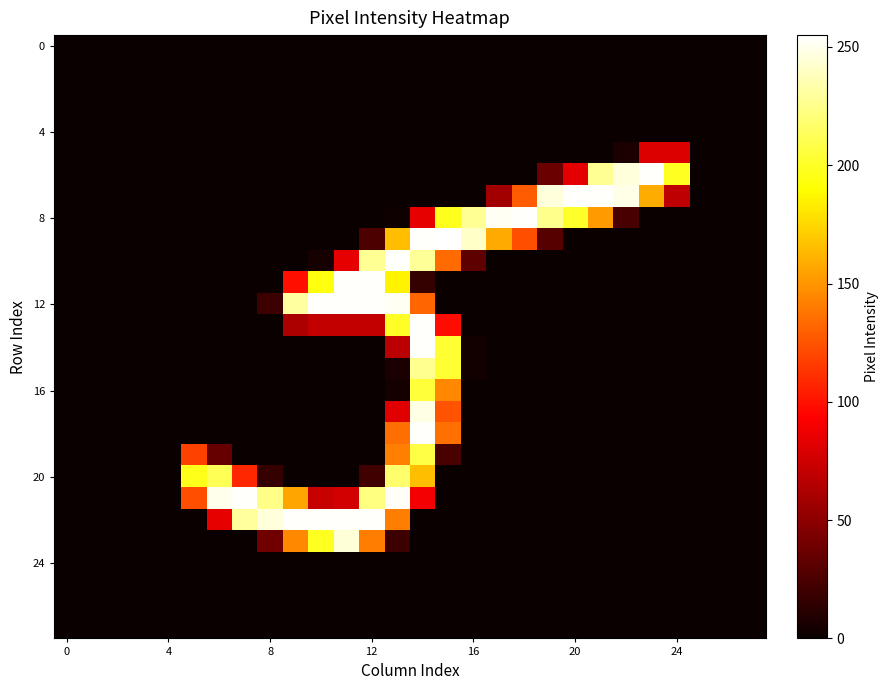

At which category is the sum across all series the highest?

14